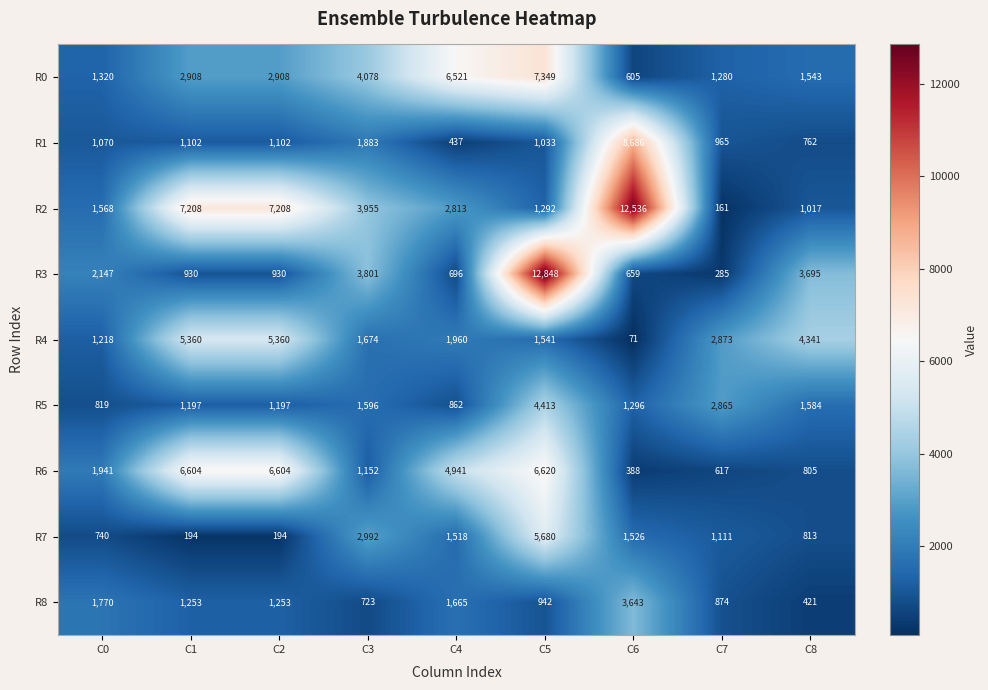

Which series changed the most between C3 and C8?

R2